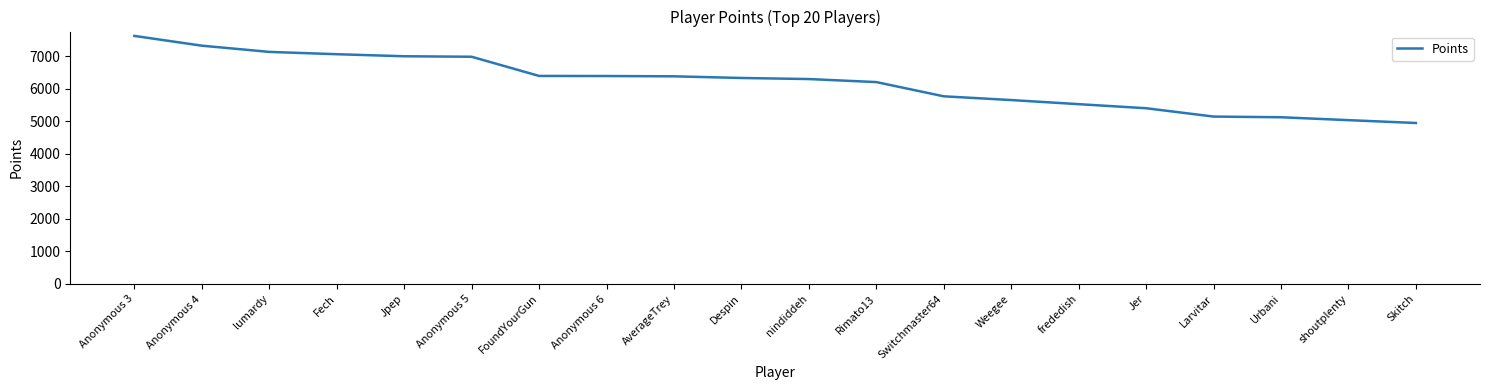

Is it true that the value at Skitch is 4944?

True